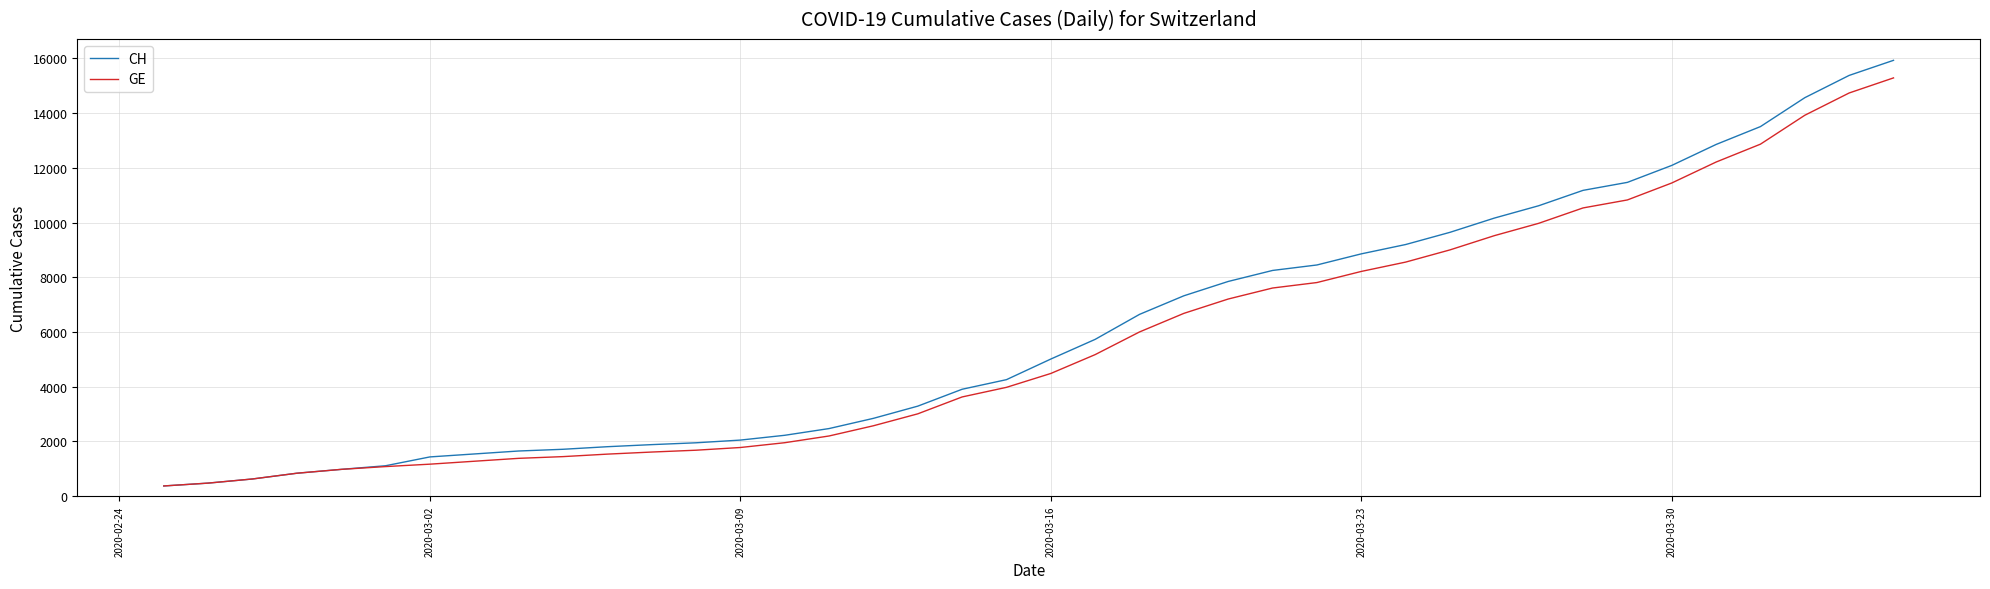

Which series has the largest range (max minus min)?

CH